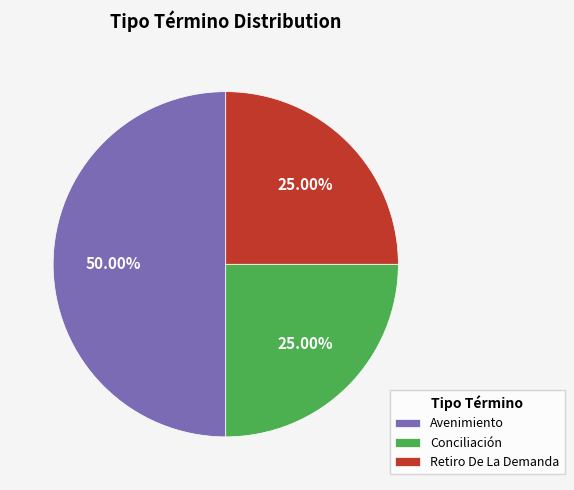

To the nearest percent, what percentage of the pie is Avenimiento?

50%